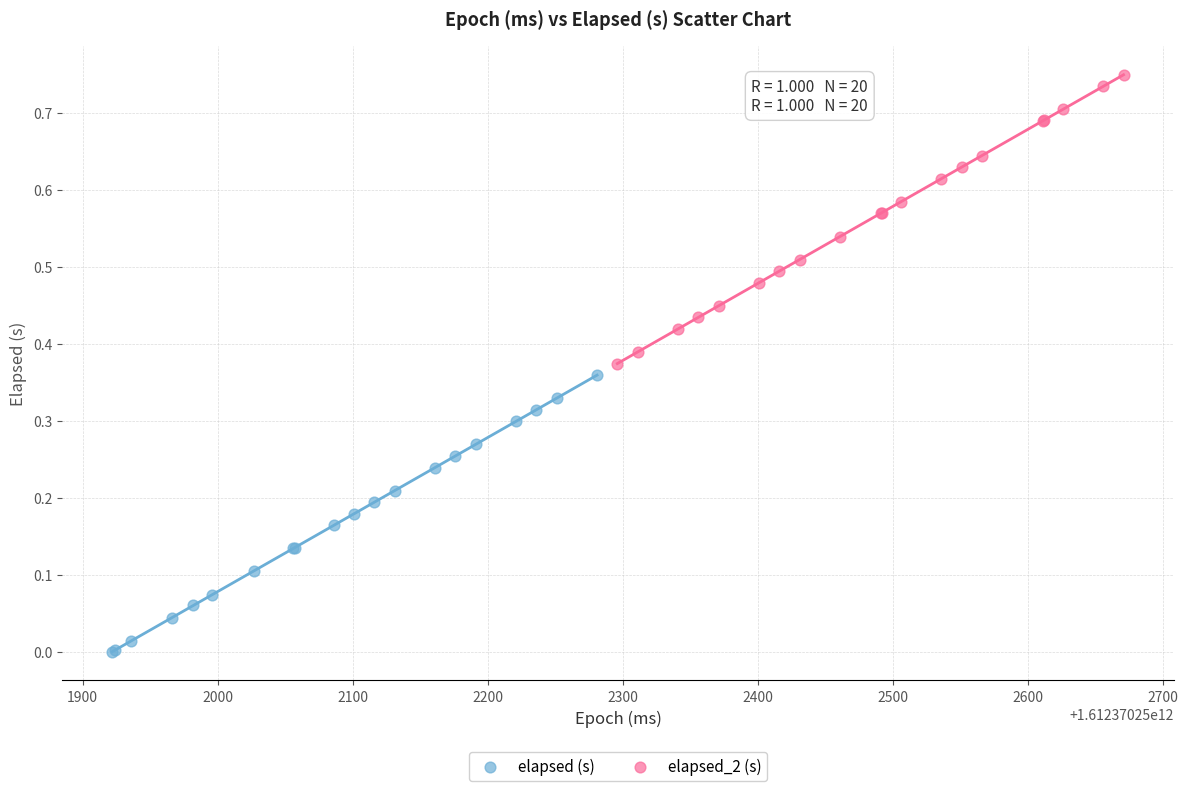

Which series has the largest Y range (max minus min)?

elapsed_2 (s)